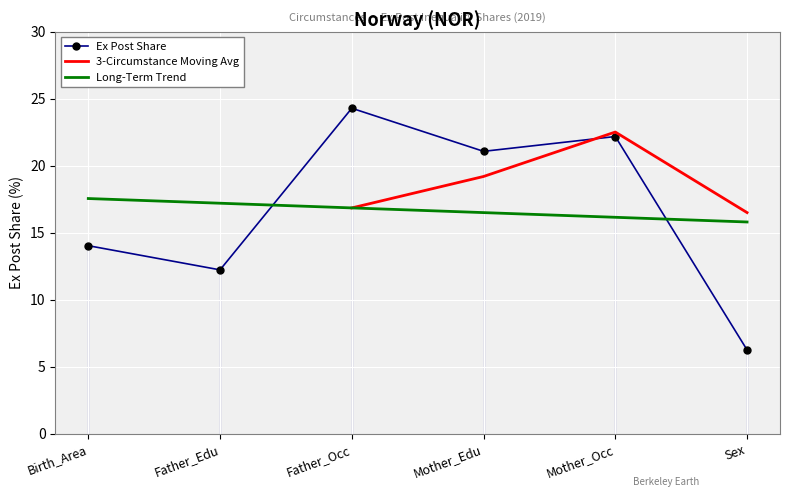

List the labels in order of value, largest first.

Father_Occ, Mother_Occ, Mother_Edu, Birth_Area, Father_Edu, Sex